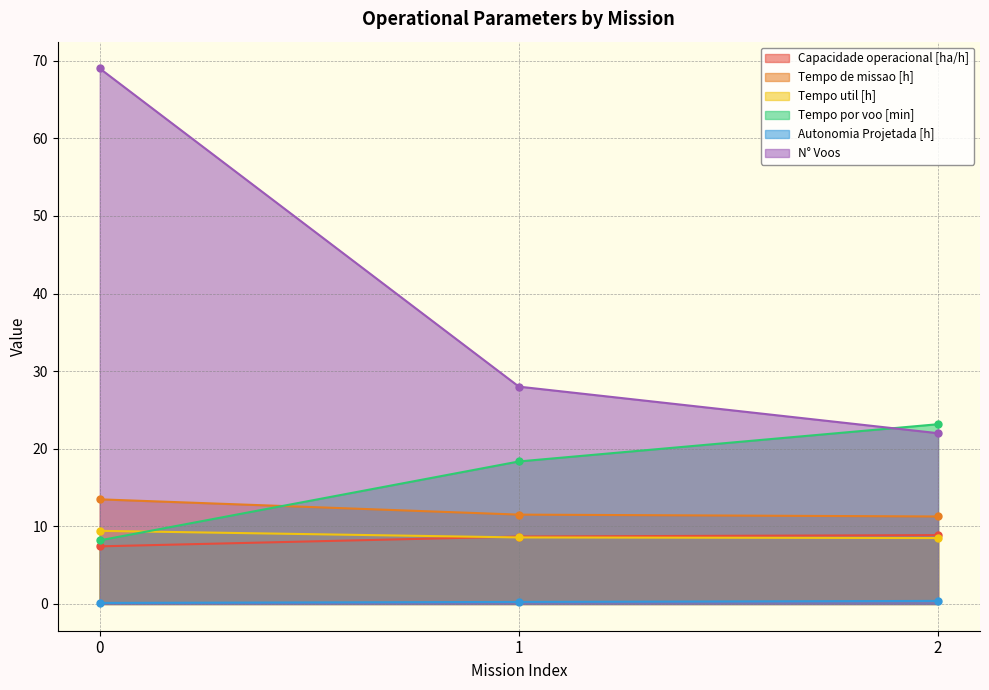

Which has a higher value, 2 or 1?

2